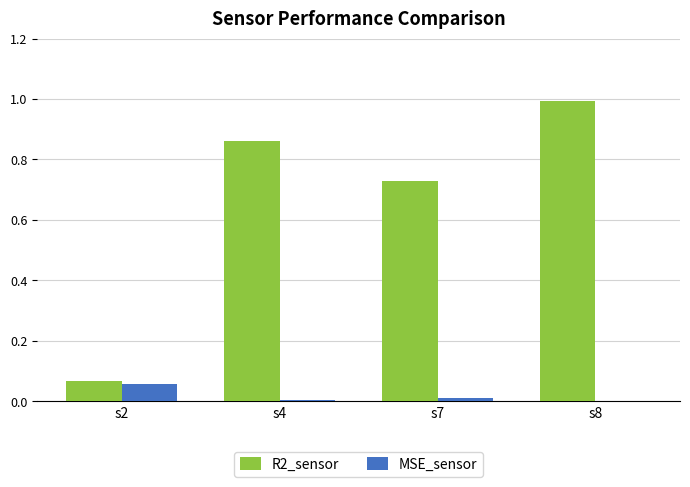

What is the sum of all R2_sensor values?

2.6